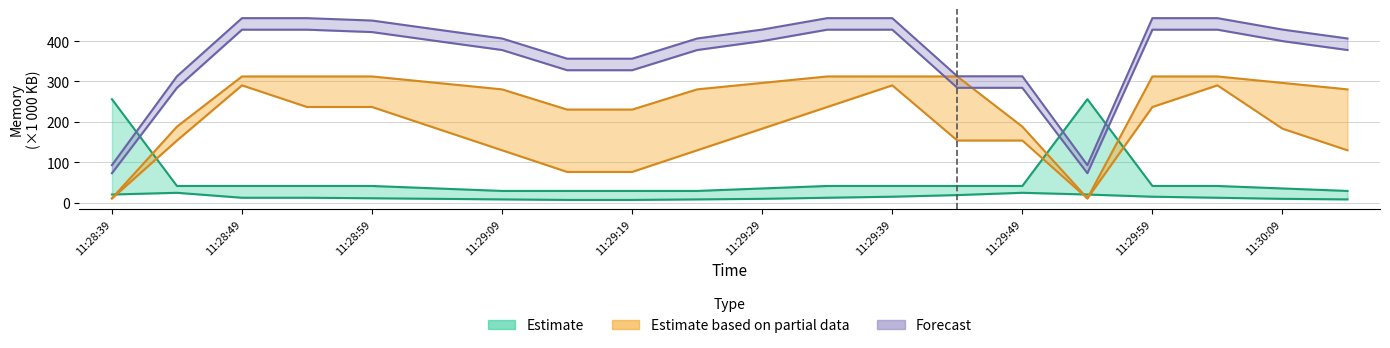

What is the maximum value for proc_rss_anon?

428.2